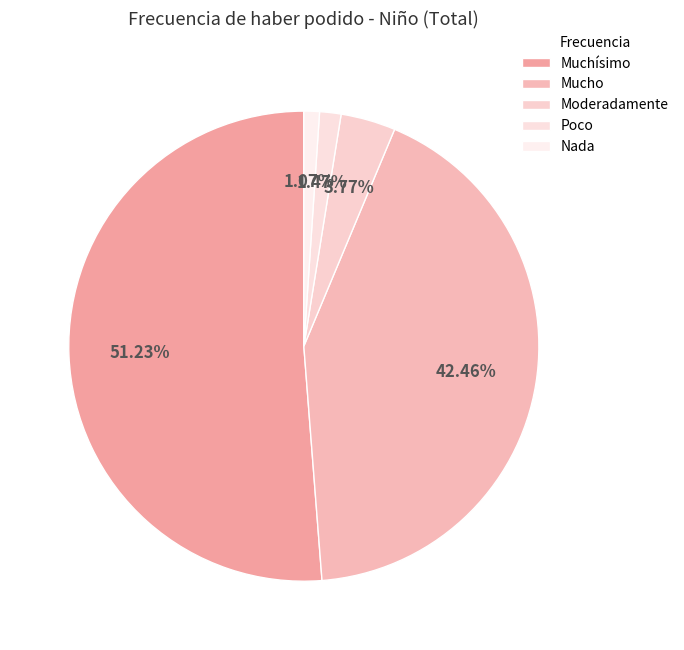

Do Moderadamente and Poco together represent more than half of the pie?

No